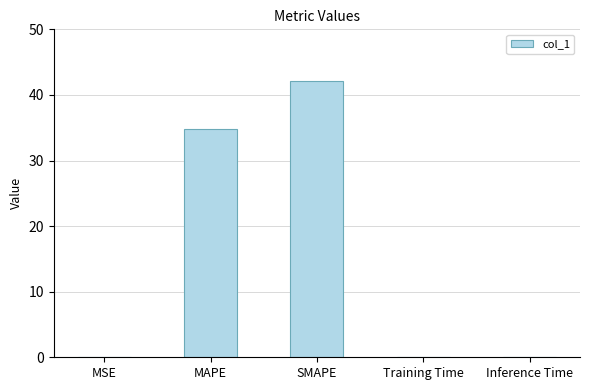

Where is the data nearest to the value 21?

MAPE